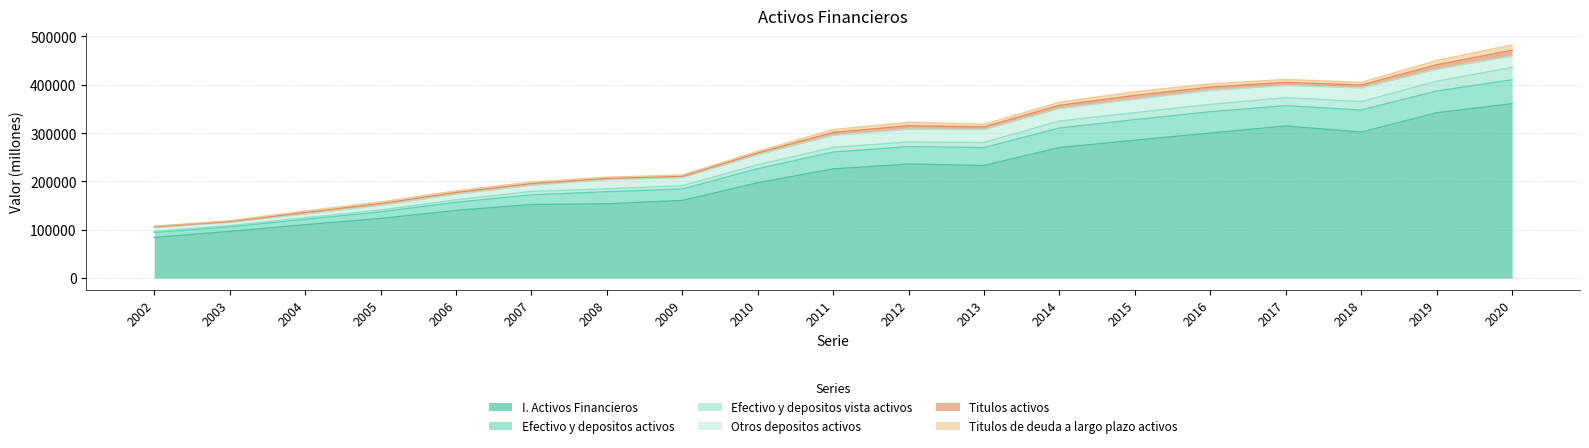

How many lines are shown in the chart?

6